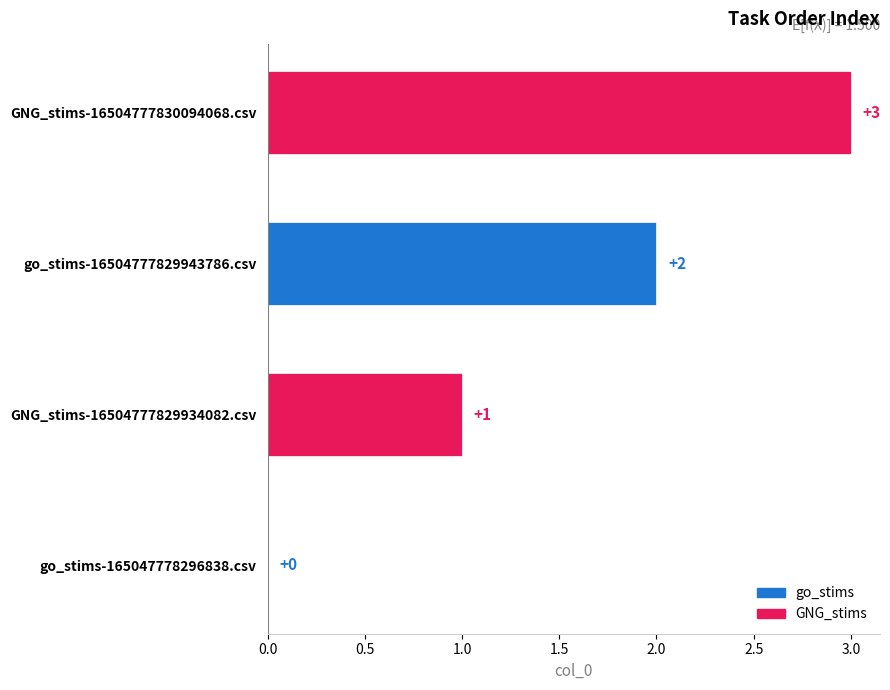

Count the number of categories in the chart.

4